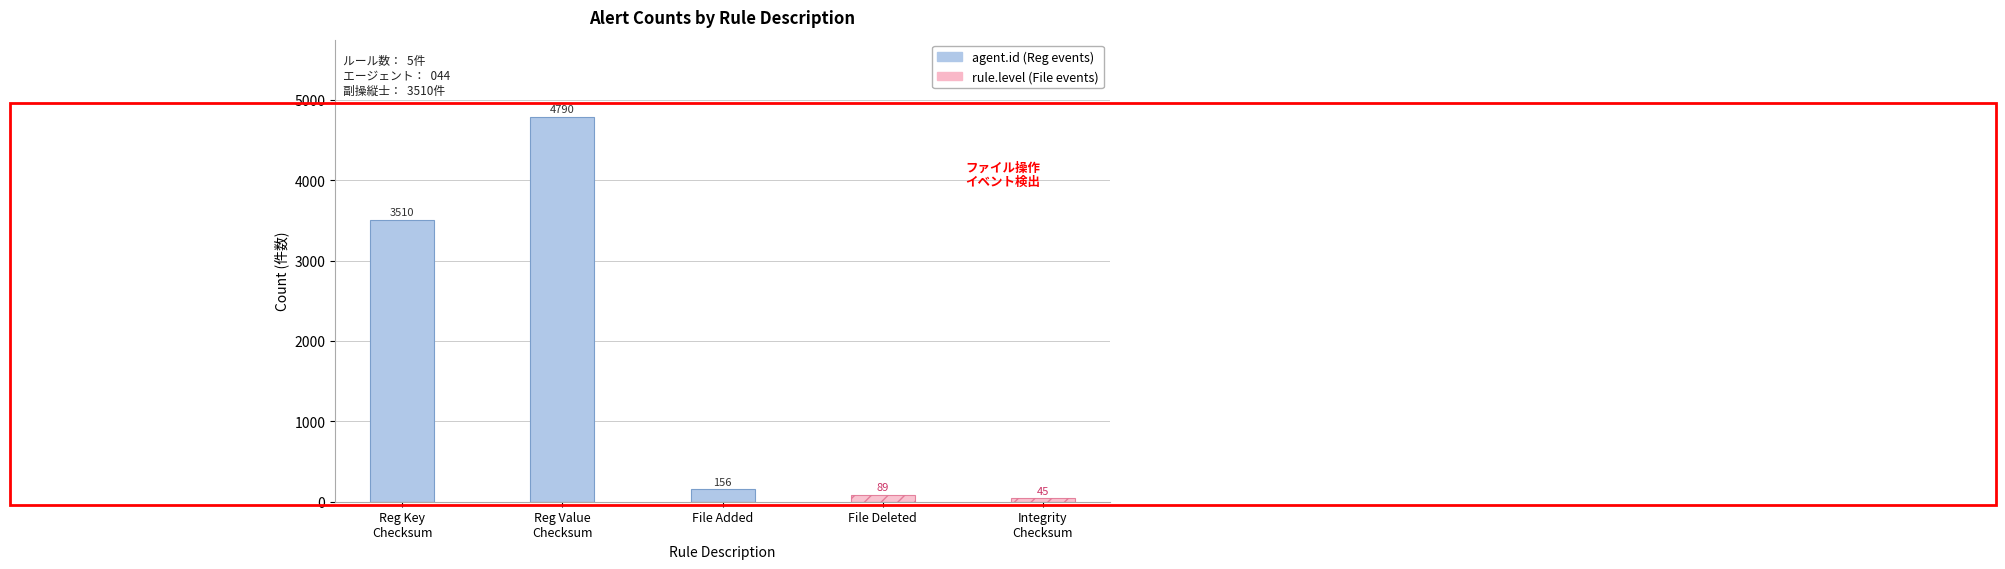

True or false: agent.id (044 / Adil-Reza) has a value of 2307 at Reg Value
Checksum.

False